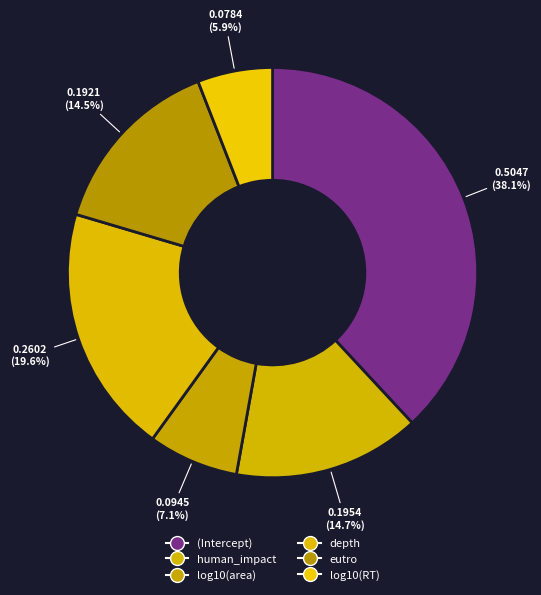

Is human_impact the majority of the pie?

No